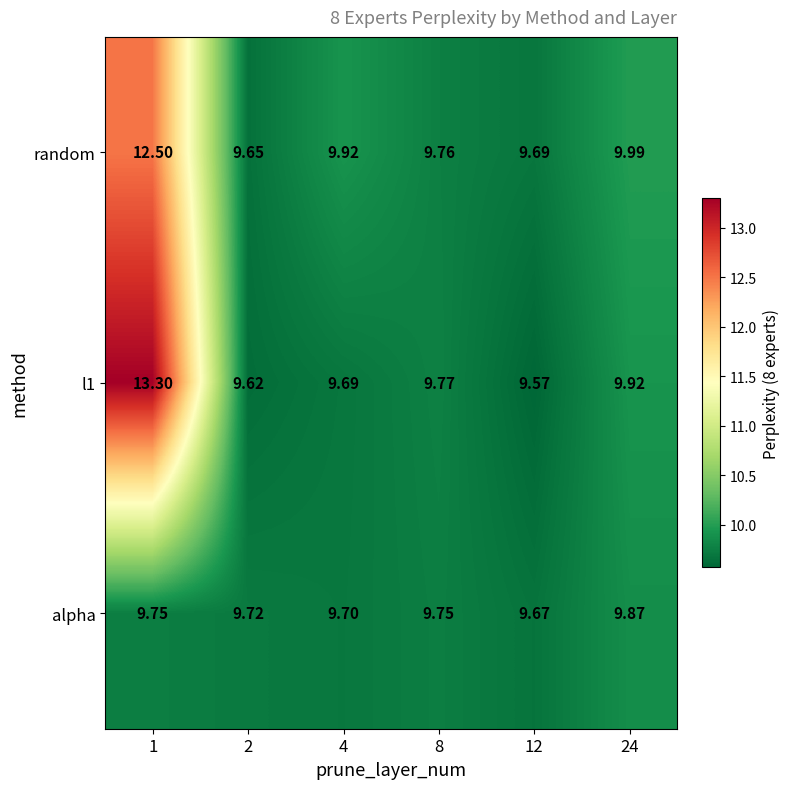

What is the total value across all series at 4?

29.3